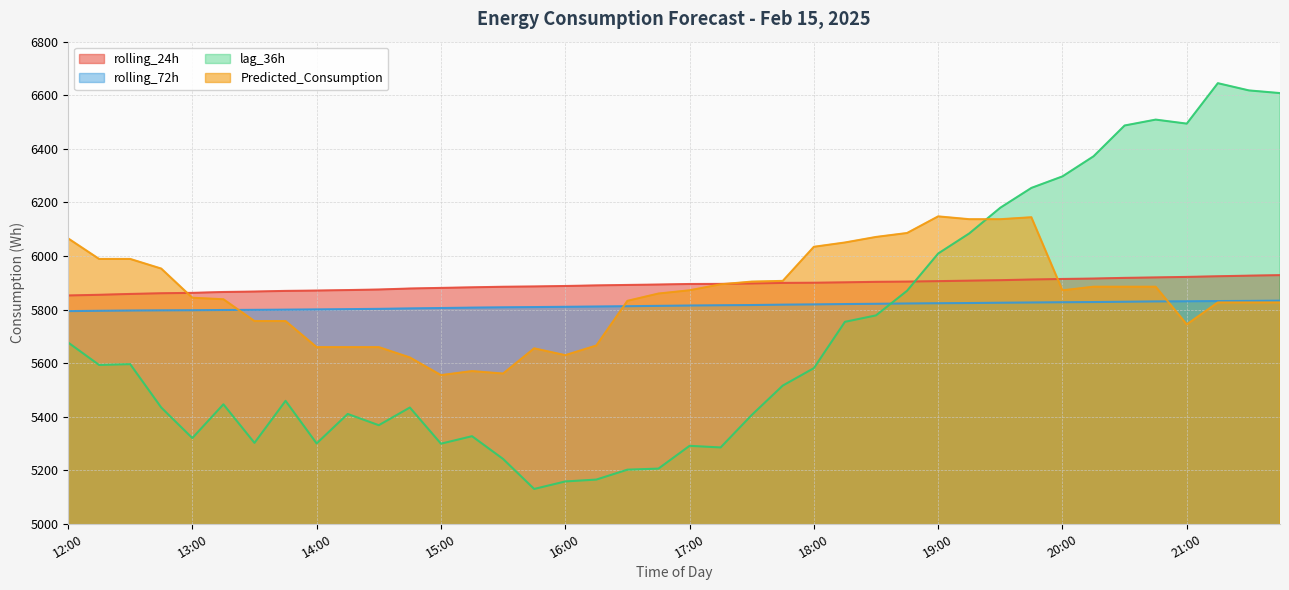

How many lines are shown in the chart?

4